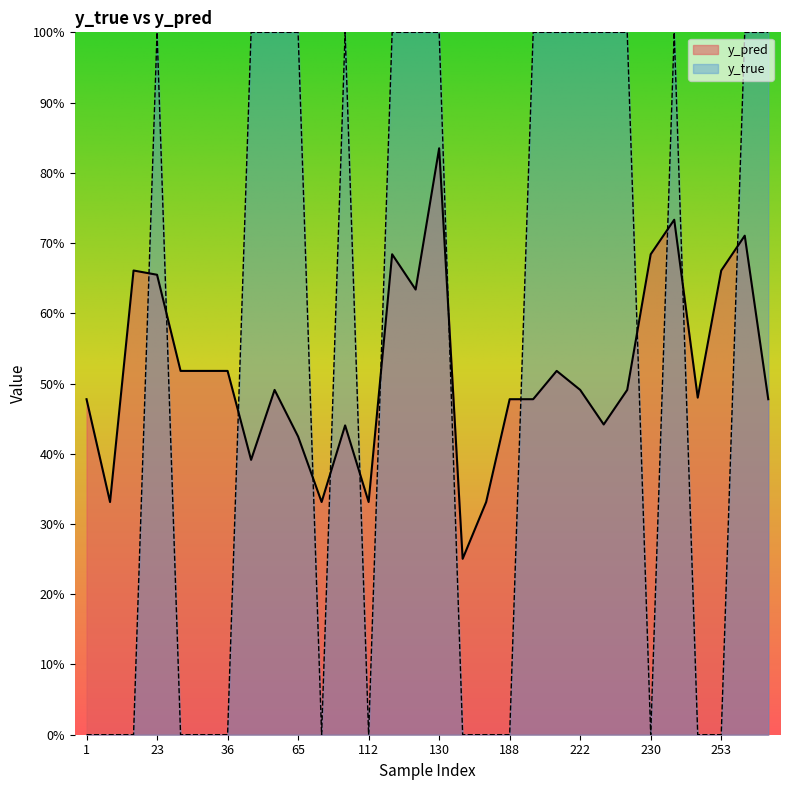

How many times do y_true and y_pred cross each other?

13